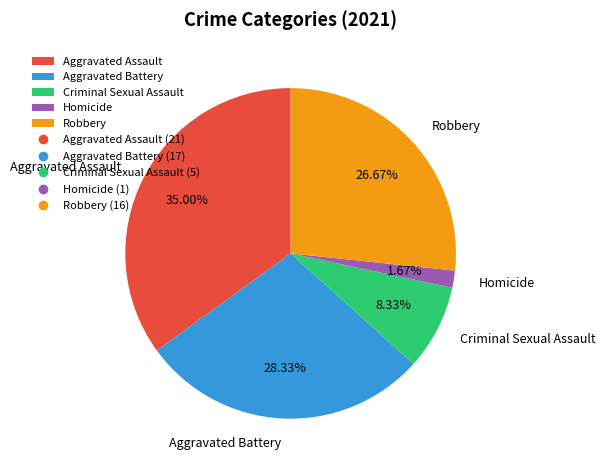

What percentage is NOT represented by Criminal Sexual Assault?

91.7%